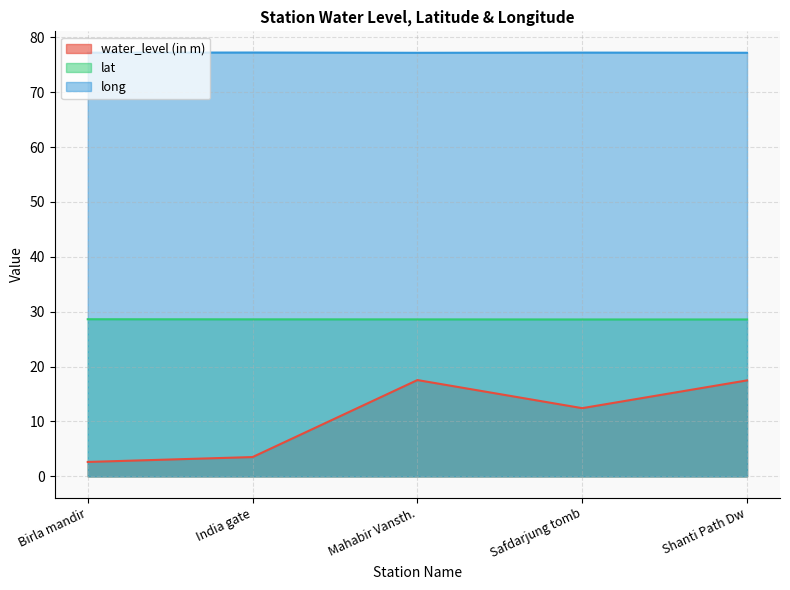

How many lines are shown in the chart?

3